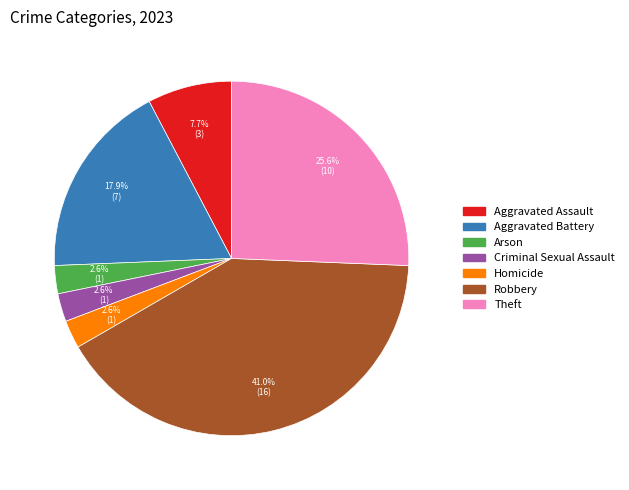

The Homicide slice represents 16% of the pie. True or false?

False